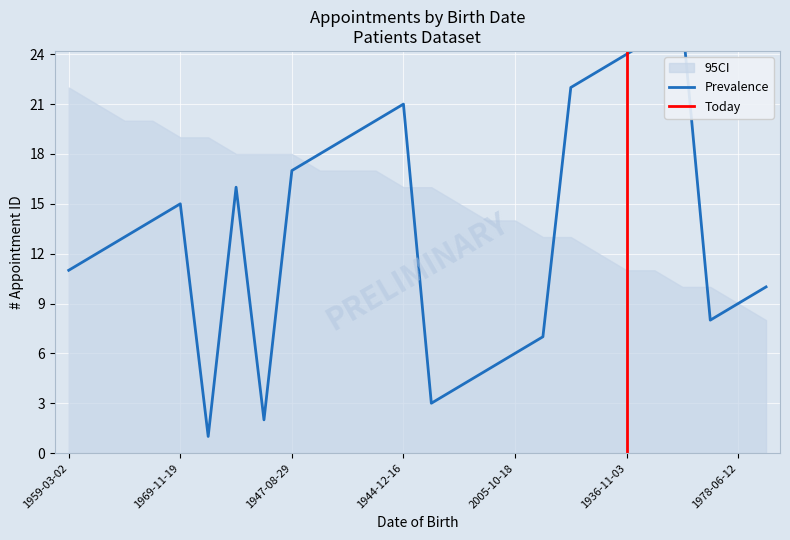

How many lines are shown in the chart?

1